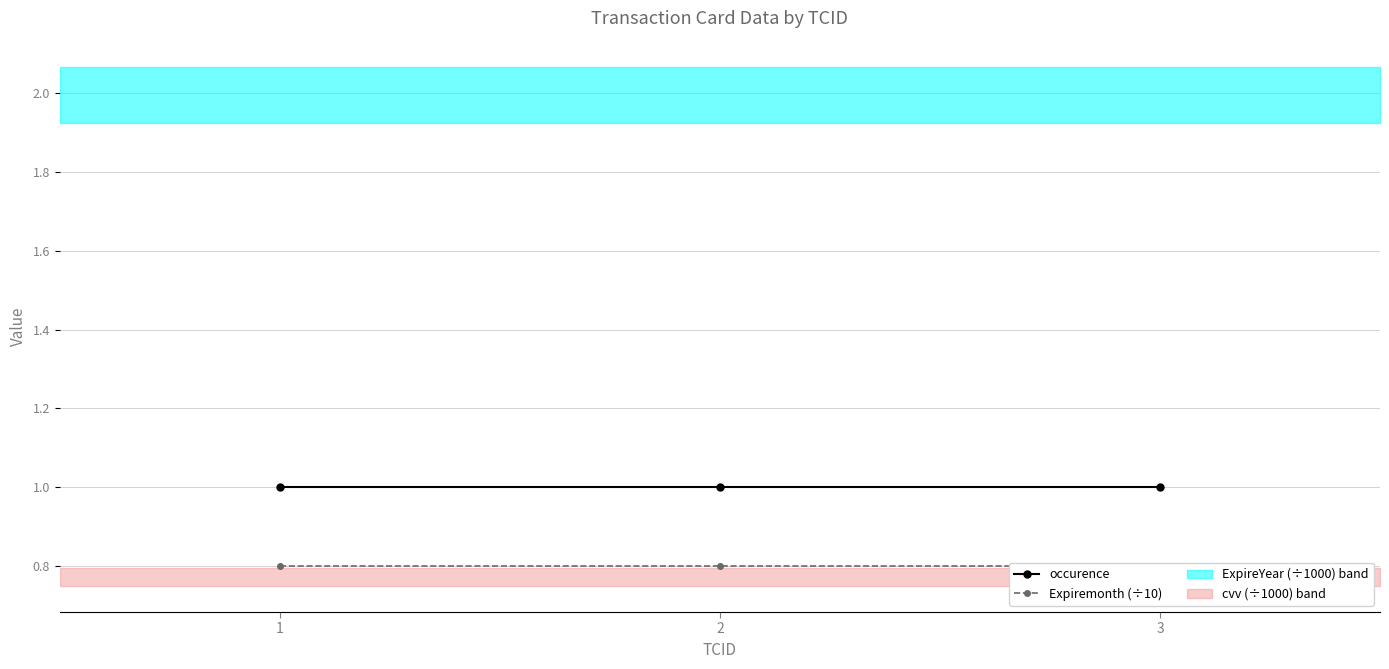

What are all the series names shown in the legend?

occurence, Expiremonth (÷10)